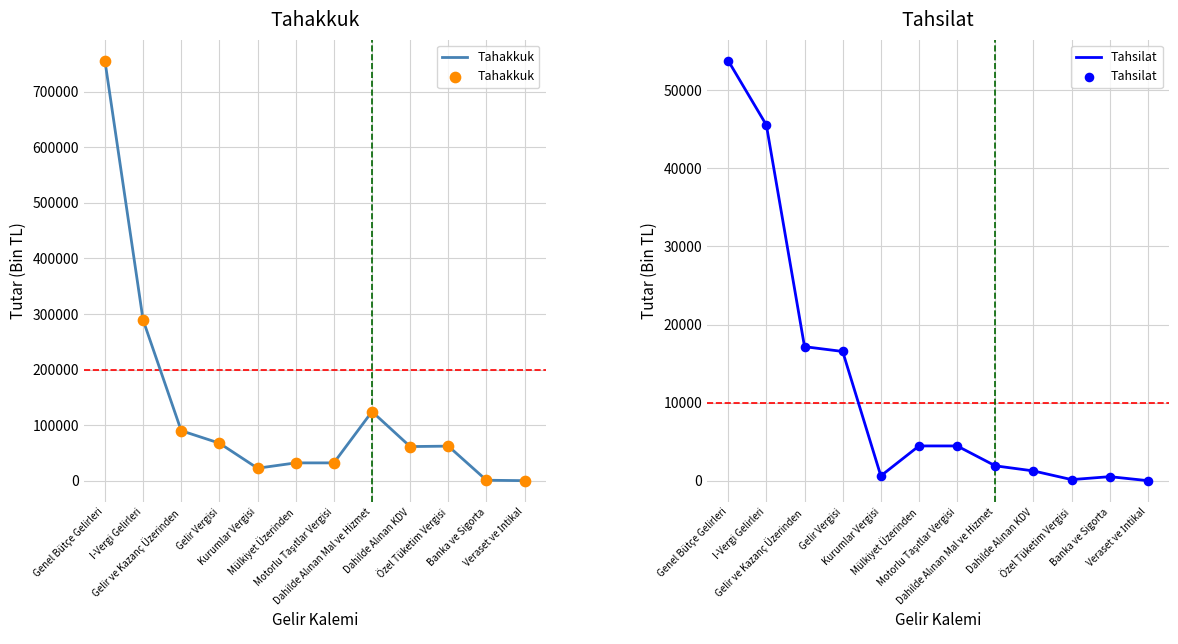

Which series has the largest total across all categories?

Tahakkuk